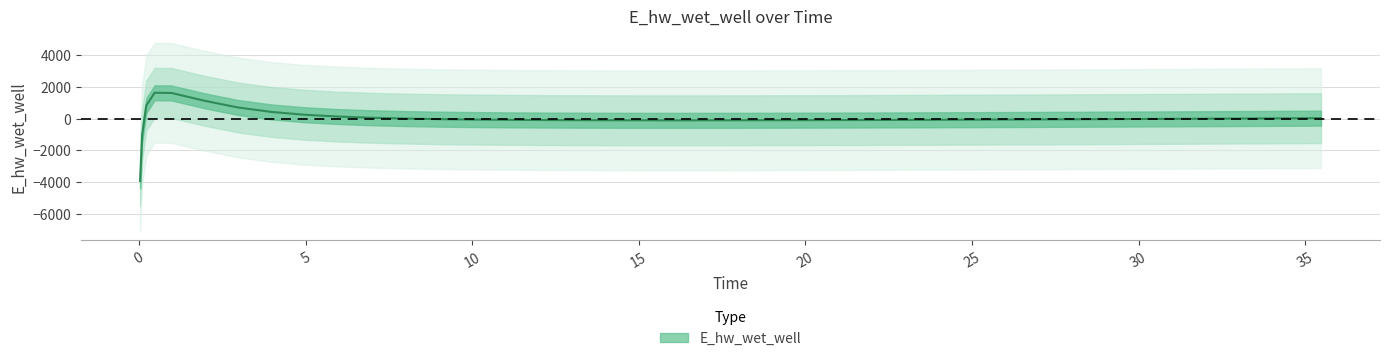

What is the difference between the maximum and minimum values?

5557.8